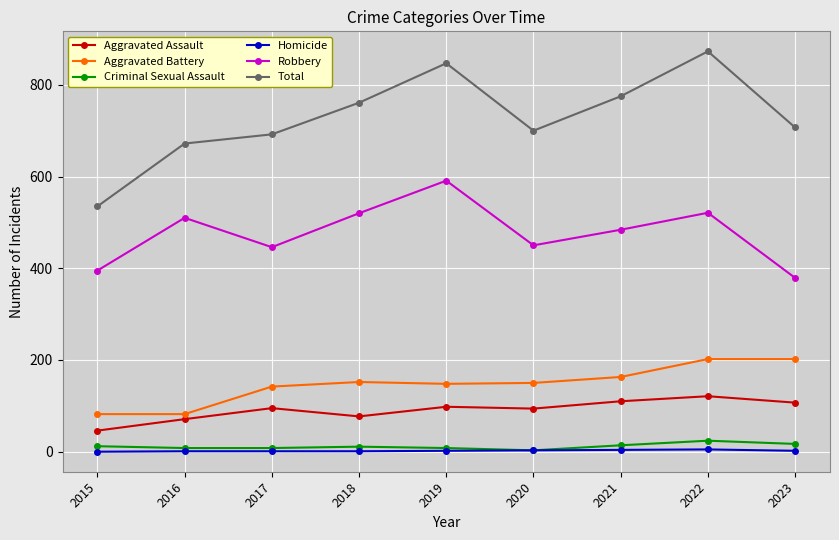

True or false: Criminal Sexual Assault and Aggravated Assault cross at least once.

False